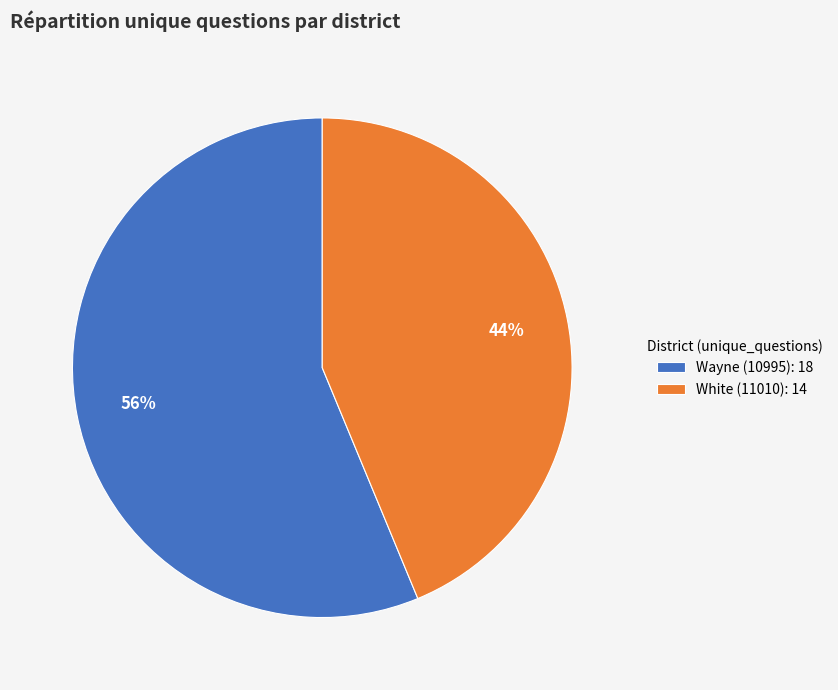

To the nearest percent, what is the combined percentage of Wayne (10995) and White (11010)?

100%